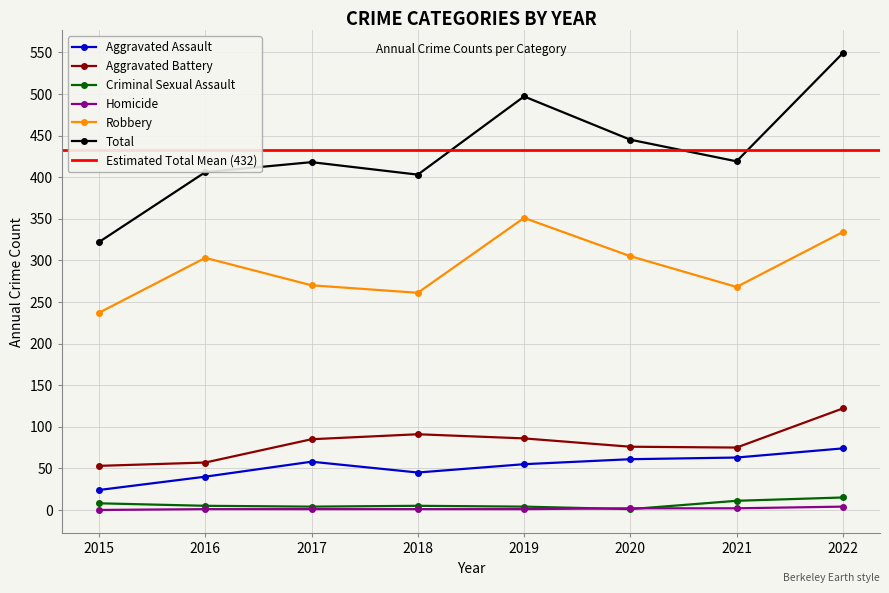

What is the difference between the highest and lowest values at 2021?

417